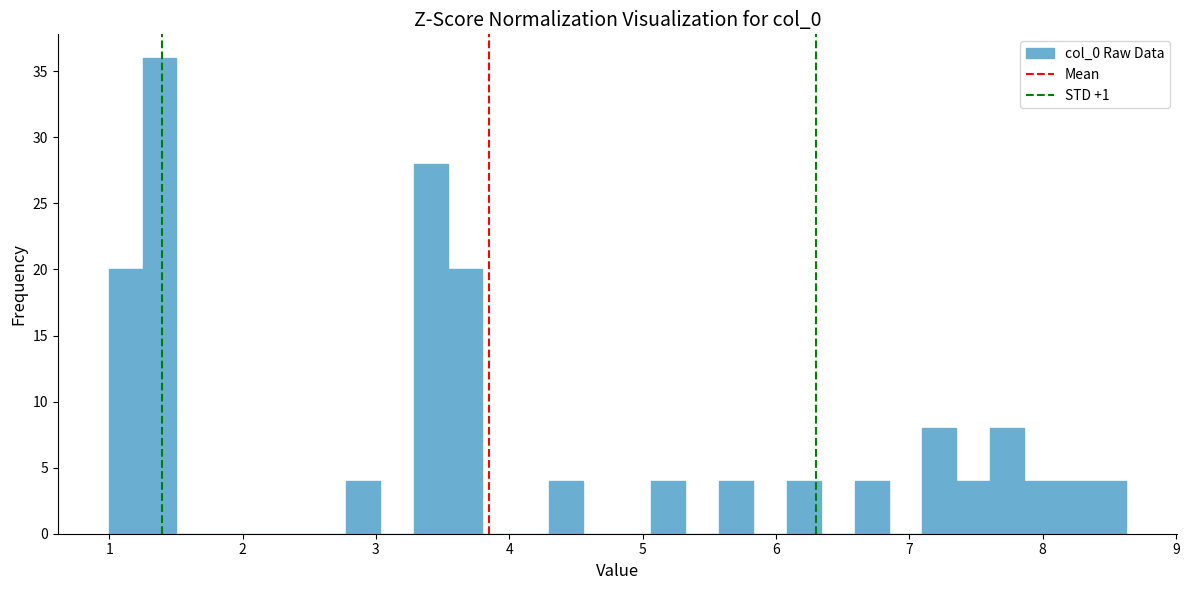

Around what value on the x-axis is the tallest bar? Give the approximate position of its centre, as read against the axis.

1.4